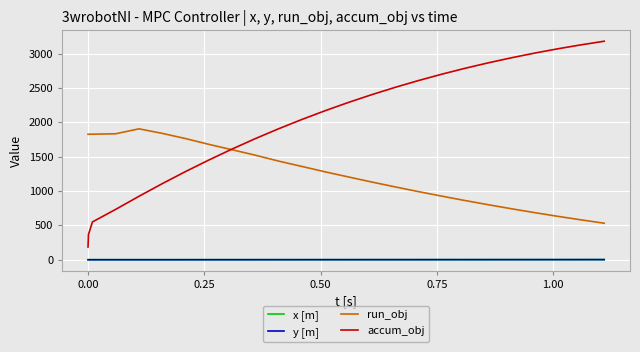

Which series has the largest total across all categories?

accum_obj